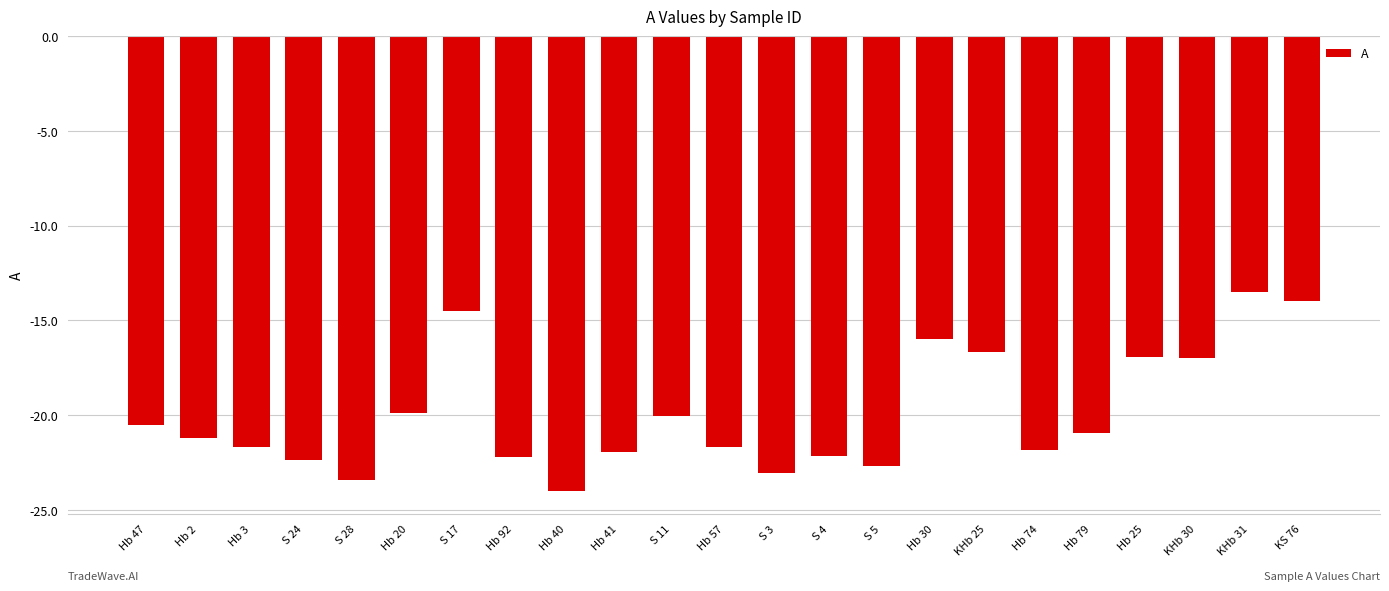

What is the average value?

-19.9